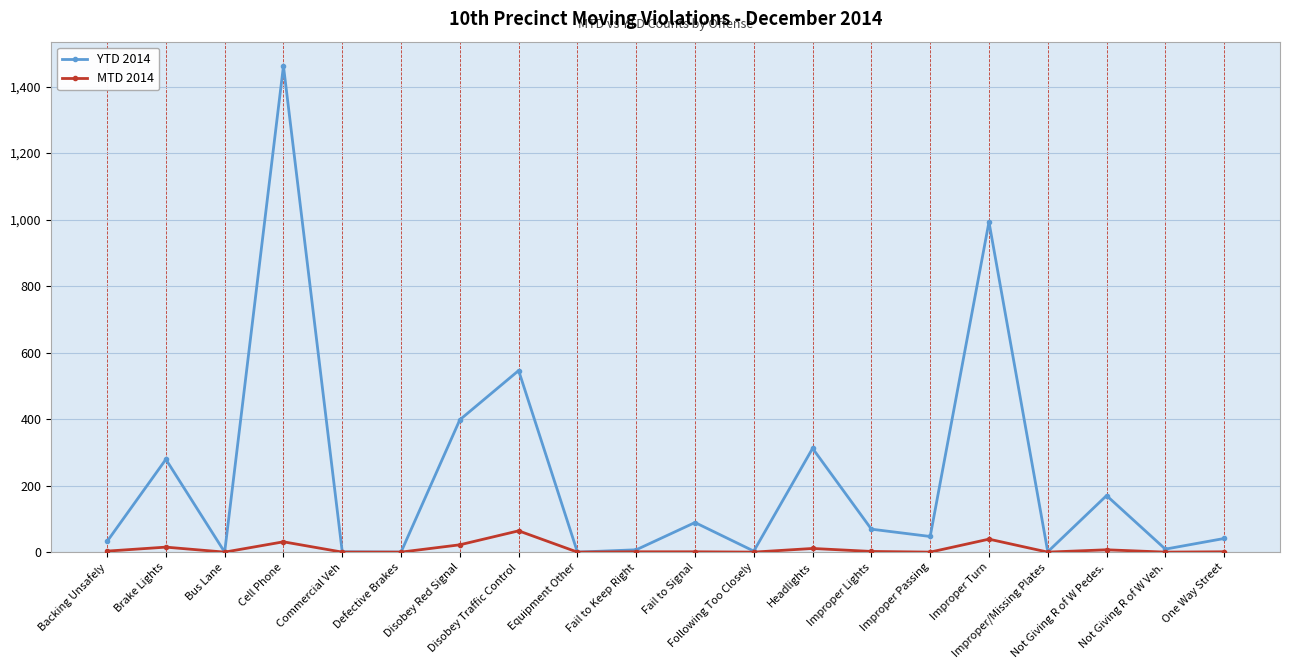

Where does the YTD 2014 series first go above 47?

Brake Lights